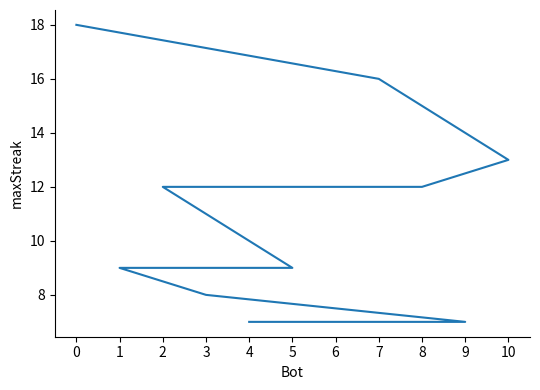

What is the value of the 3rd point from the left?

13